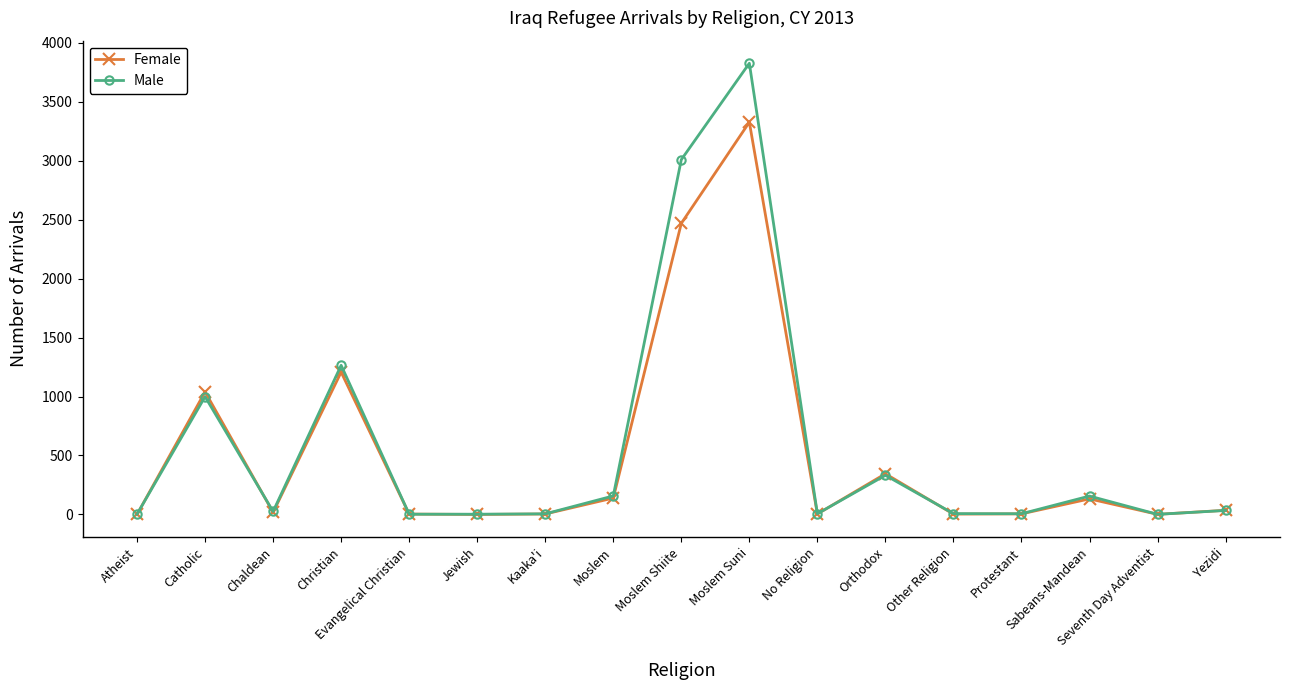

The value of Male at Jewish is 2. True or false?

True